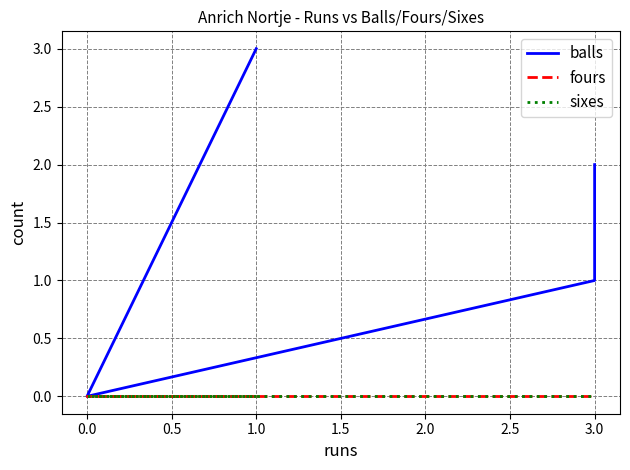

At how many categories does at least one series exceed 0?

3